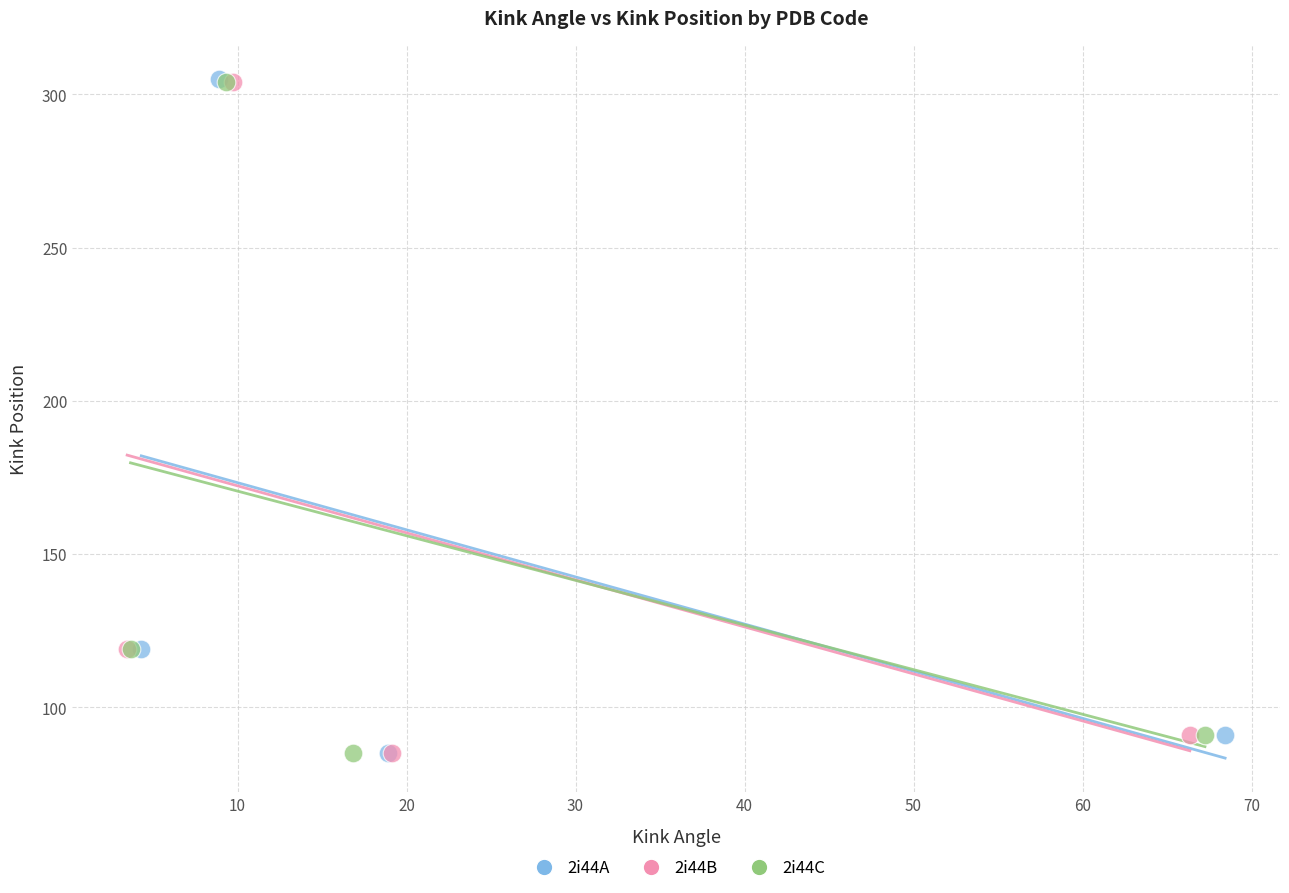

Which series has the widest spread of Y values?

2i44A